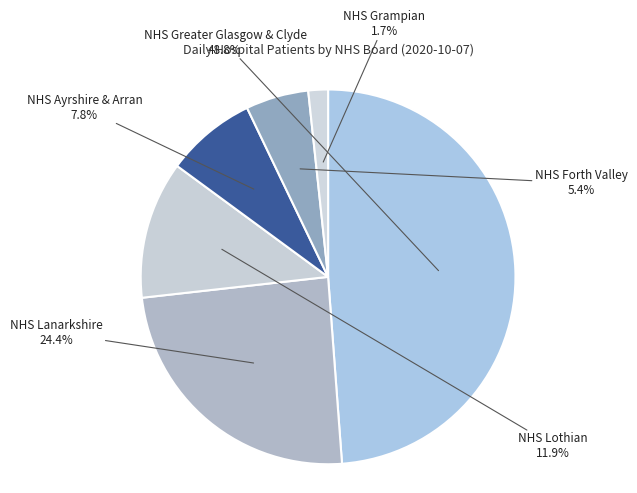

To the nearest percent, what is the combined percentage of NHS Ayrshire & Arran and NHS Greater Glasgow & Clyde?

57%